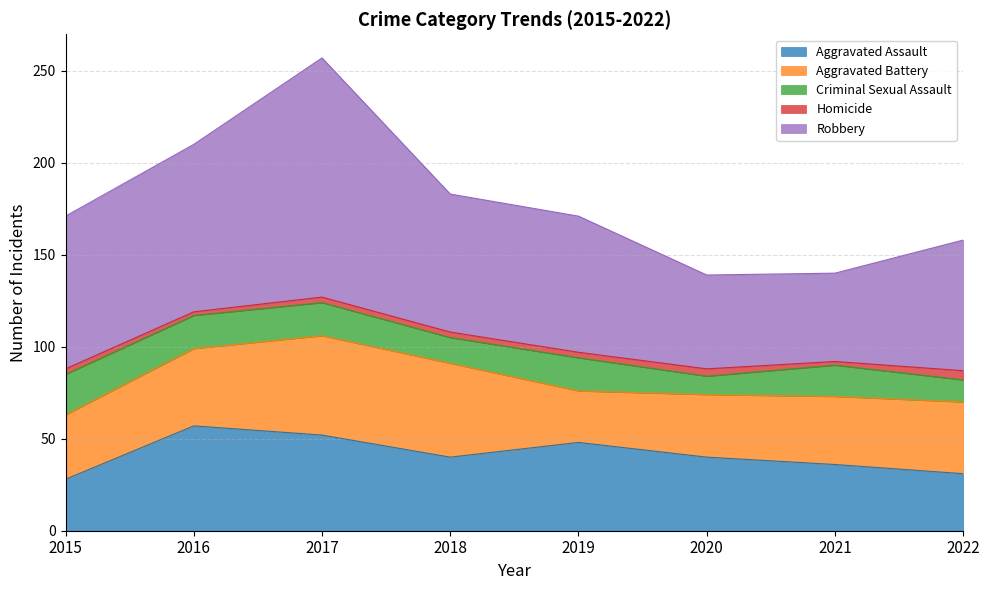

True or false: Aggravated Battery has more than 0 interior local peaks.

True